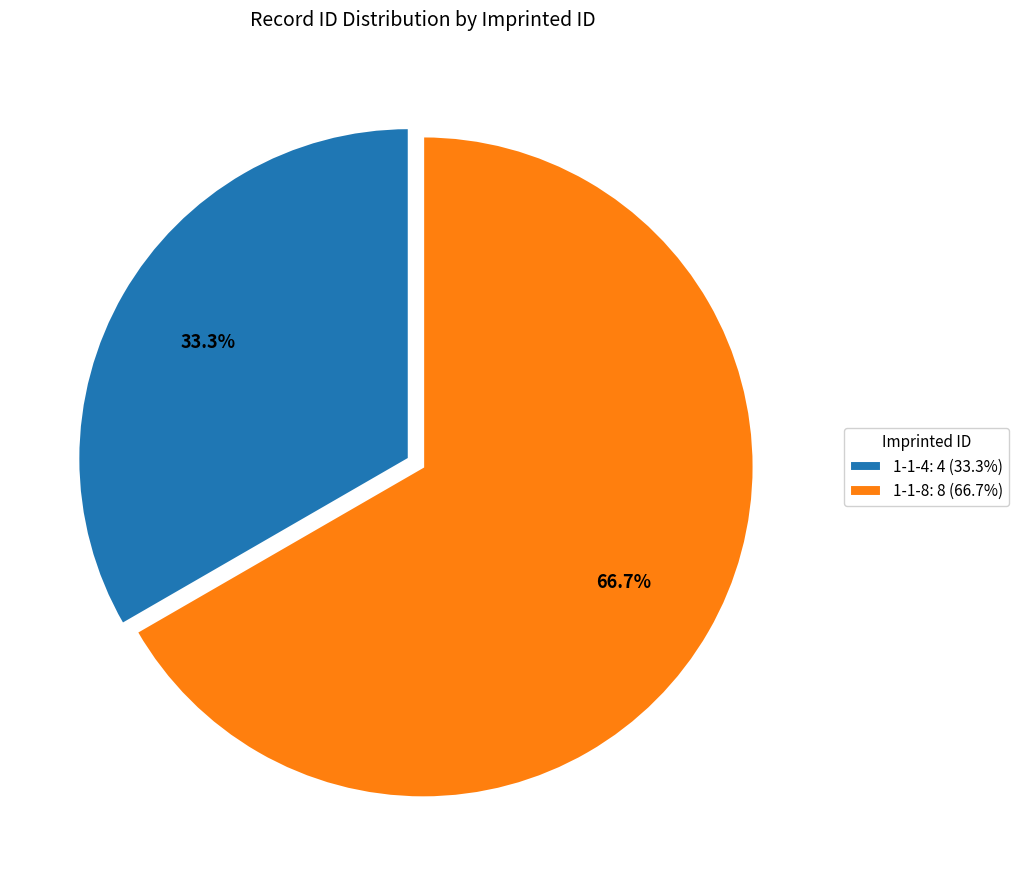

How much of the chart is everything except 1-1-4?

66.7%